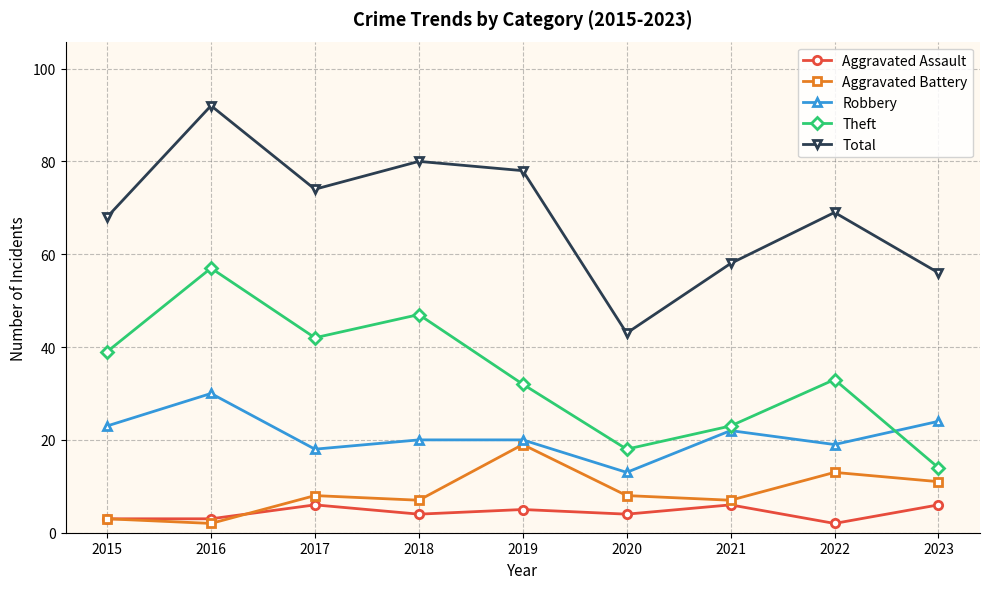

What is the difference between the highest and lowest values at 2017?

68